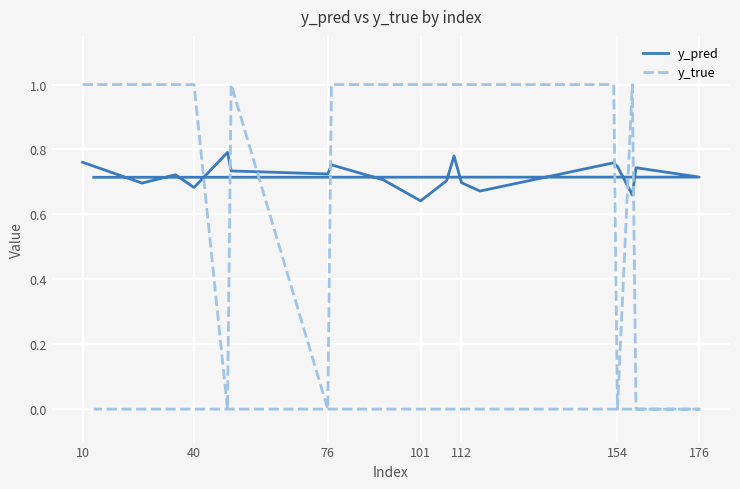

What is the sum of all y_pred values?

14.4